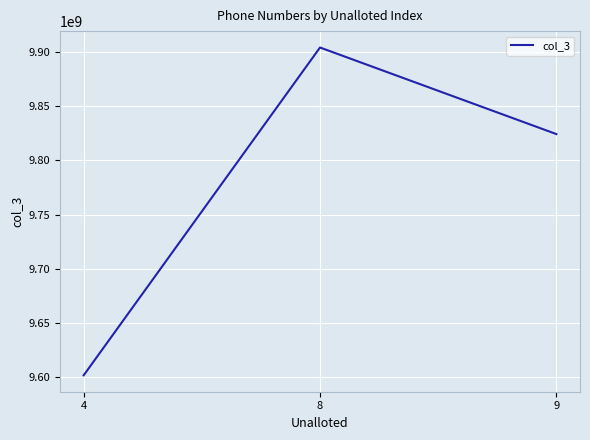

Is it true that the value at 9 is 9824225510?

True